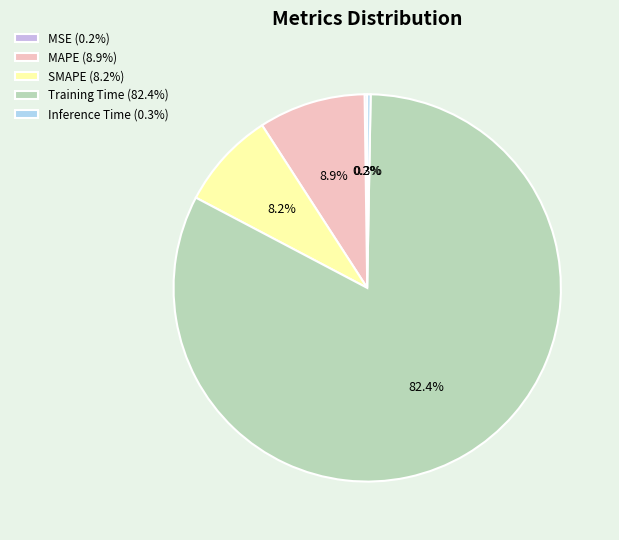

What portion of the pie excludes MAPE (8.9%)?

91.1%